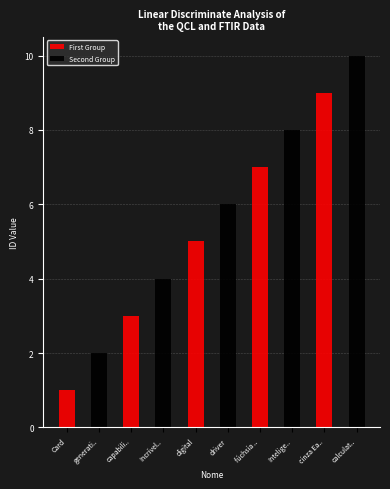

Is the value of First Group at Card greater than the value of Second Group at generati..?

No